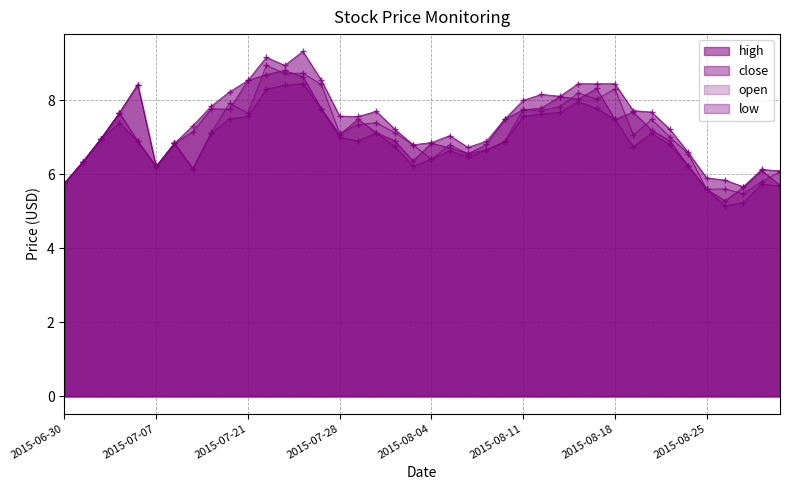

Between 2015-08-18 and 2015-08-26, which series saw the biggest shift?

open